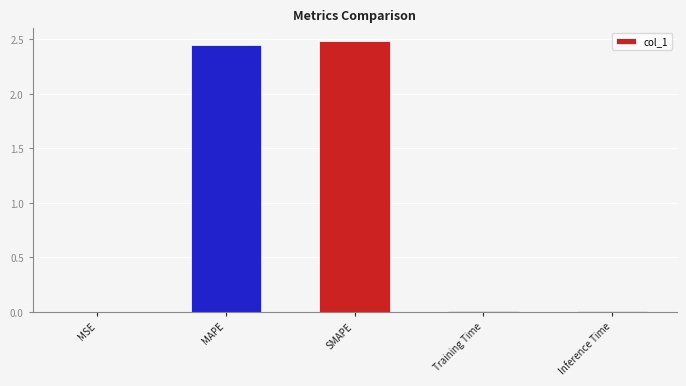

The chart shows a value of 2.5 at MAPE. True or false?

True